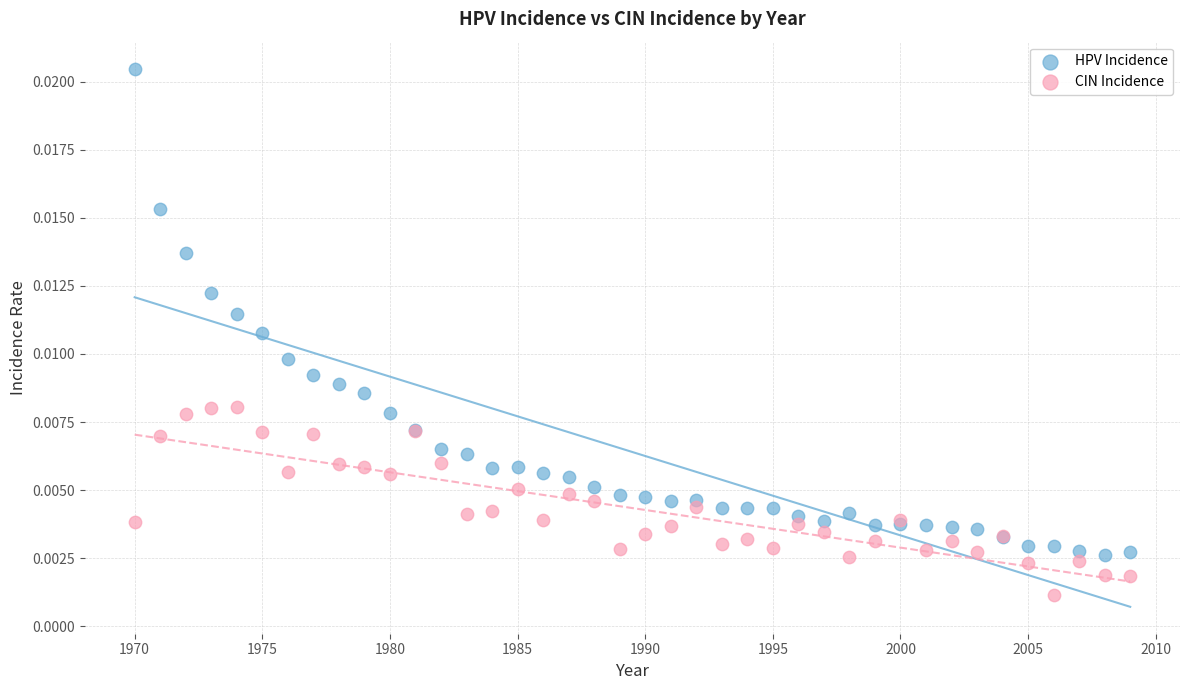

Which series has the largest Y range (max minus min)?

HPV Incidence